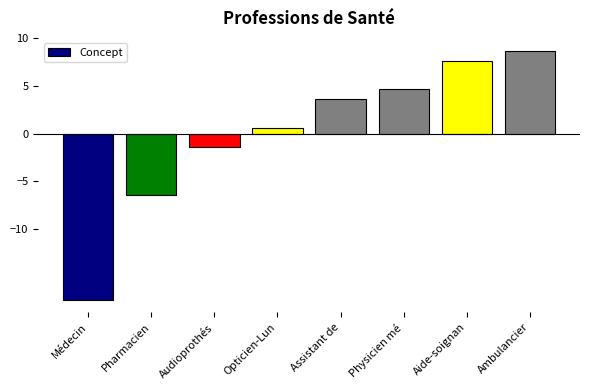

At which label is the value closest to -4?

Pharmacien